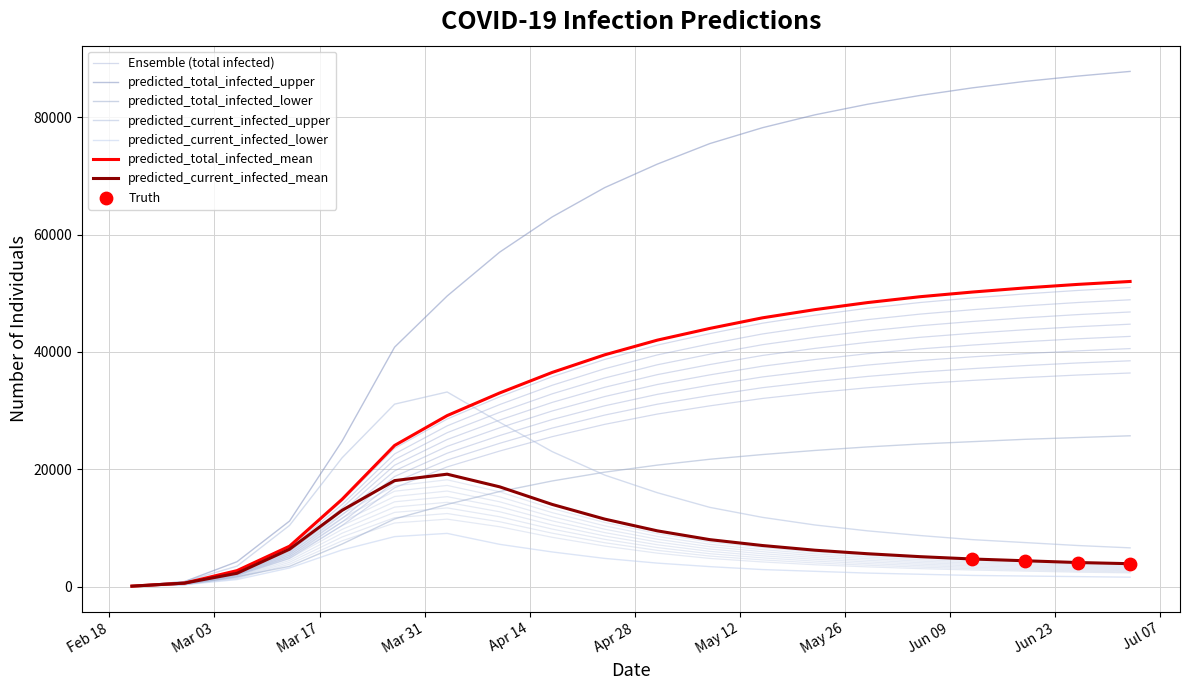

At how many categories does at least one series exceed 76256?

8